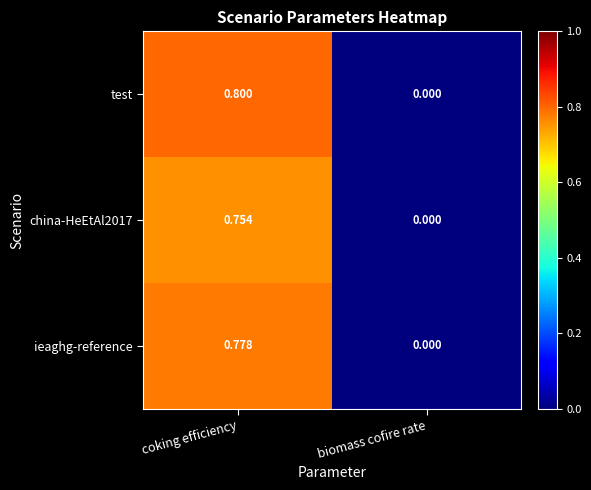

What is the spread (max minus min) of values at biomass cofire rate?

0.0